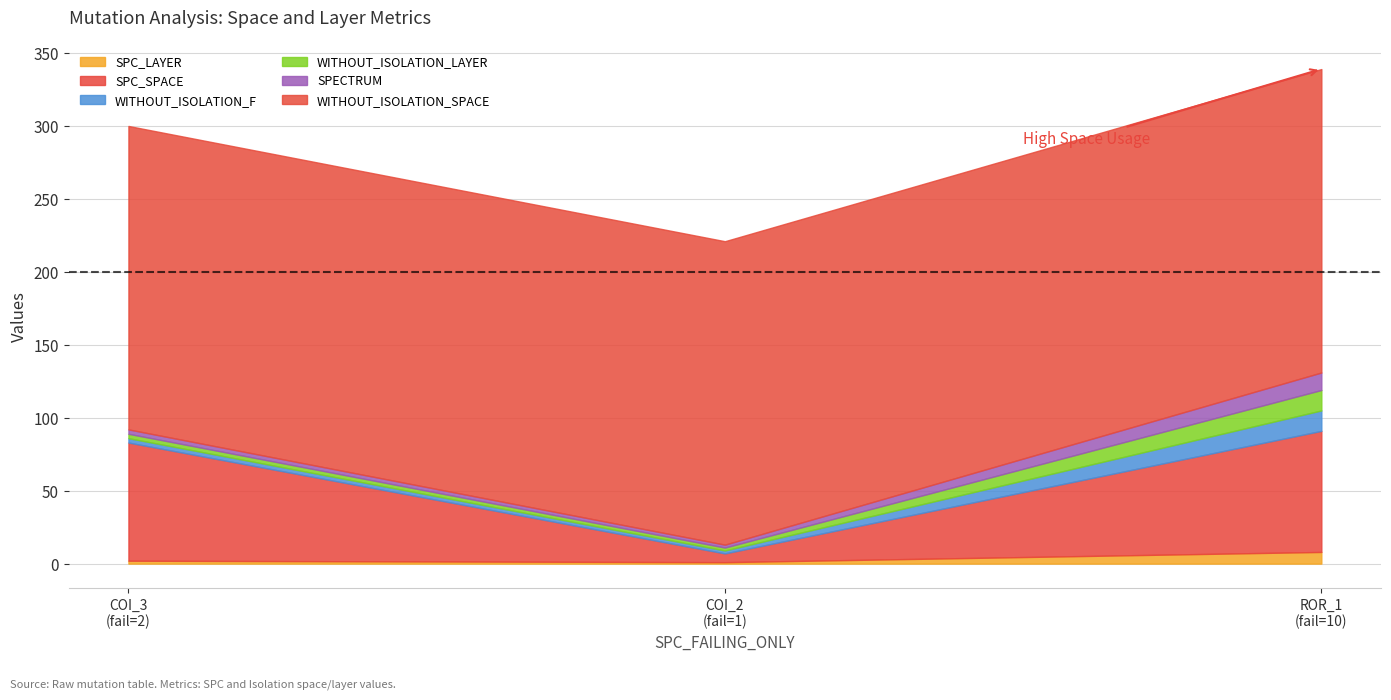

Reading left to right, extract all data points from this chart.

SPC_LAYER: AutoResponder.EmailSystem.Client.COI_3=2	AutoResponder.EmailSystem.Client.COI_2=1	Forward.EmailSystem.Client.ROR_1=8
SPC_SPACE: AutoResponder.EmailSystem.Client.COI_3=81	AutoResponder.EmailSystem.Client.COI_2=6	Forward.EmailSystem.Client.ROR_1=83
WITHOUT_ISOLATION_F: AutoResponder.EmailSystem.Client.COI_3=3	AutoResponder.EmailSystem.Client.COI_2=2	Forward.EmailSystem.Client.ROR_1=14
WITHOUT_ISOLATION_LAYER: AutoResponder.EmailSystem.Client.COI_3=3	AutoResponder.EmailSystem.Client.COI_2=2	Forward.EmailSystem.Client.ROR_1=14
SPECTRUM: AutoResponder.EmailSystem.Client.COI_3=3	AutoResponder.EmailSystem.Client.COI_2=2	Forward.EmailSystem.Client.ROR_1=12
WITHOUT_ISOLATION_SPACE: AutoResponder.EmailSystem.Client.COI_3=208	AutoResponder.EmailSystem.Client.COI_2=208	Forward.EmailSystem.Client.ROR_1=208